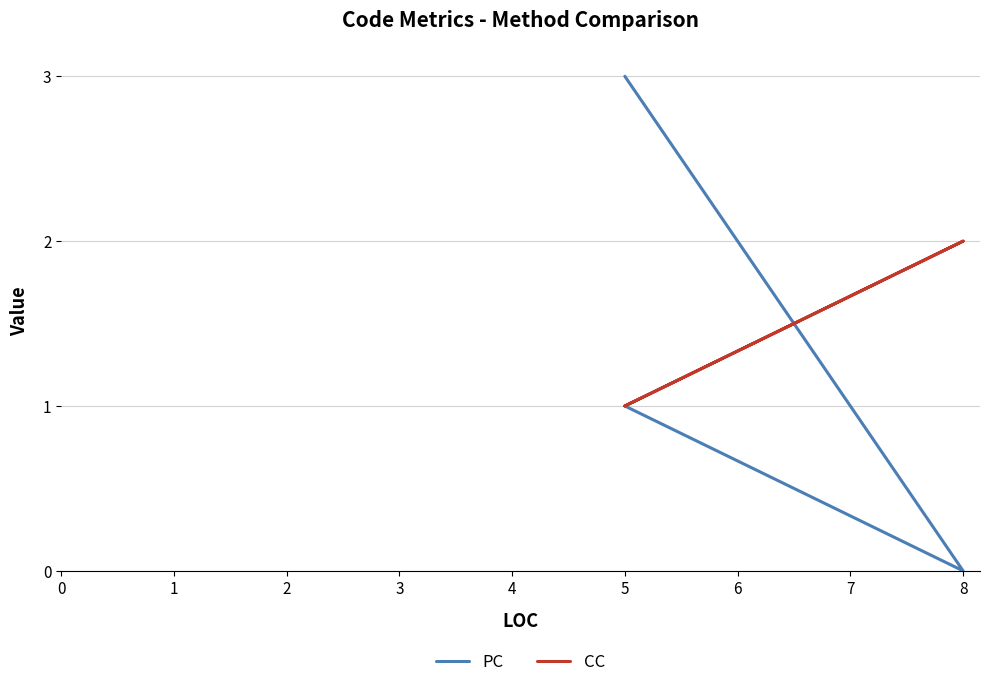

Is this an area chart (filled region under the line)?

No